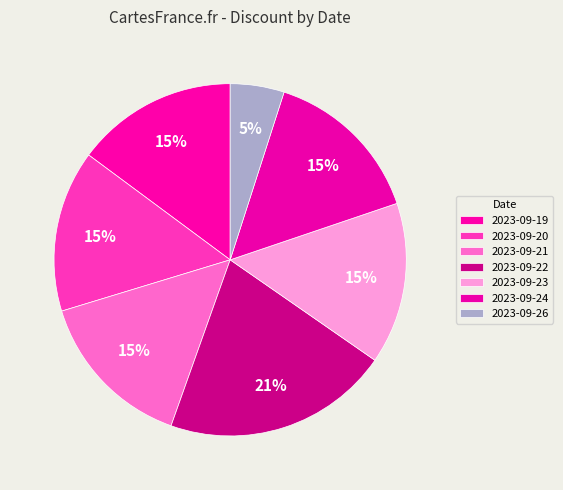

To the nearest percent, what is the average slice percentage?

14%